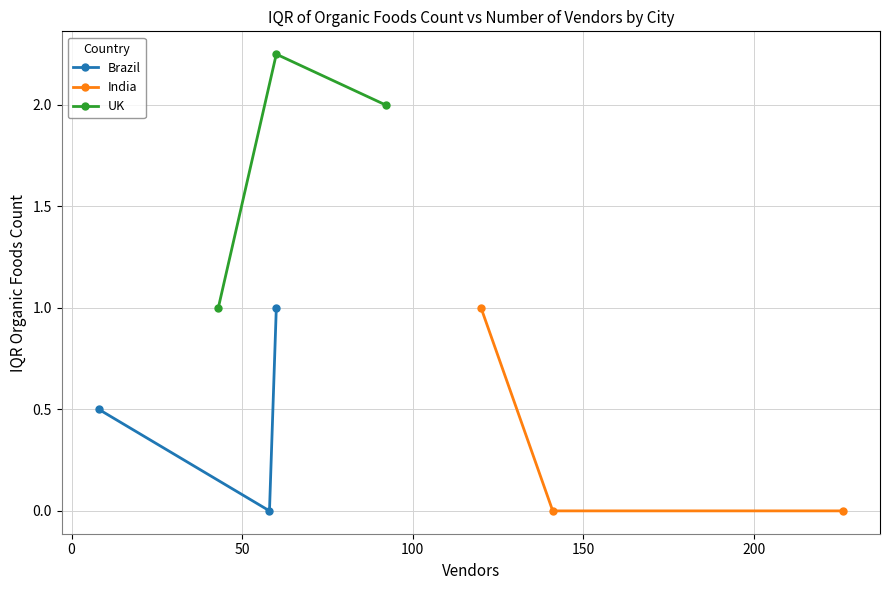

What is the value of the Brazil point at the 3rd from the left?

1.0